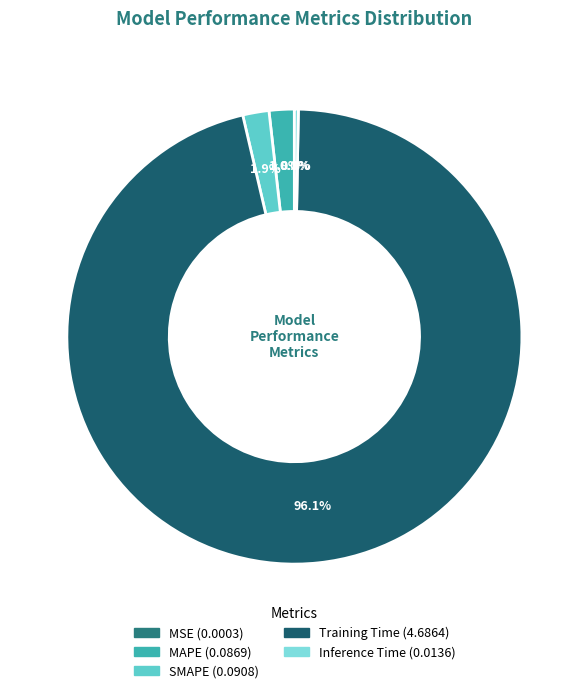

Rank the categories by value from highest to lowest.

Training Time, SMAPE, MAPE, Inference Time, MSE